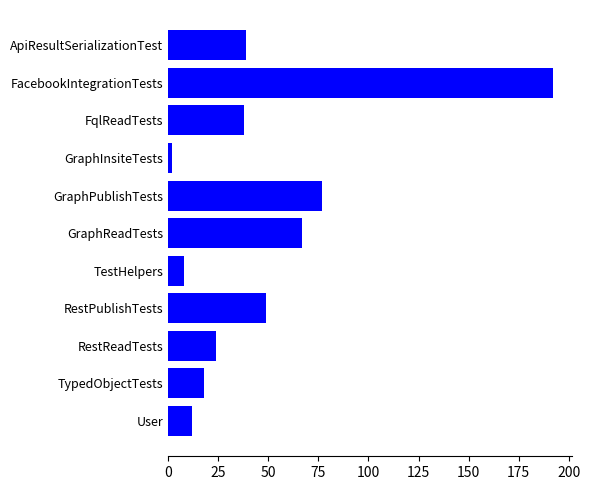

What is the average value?

48